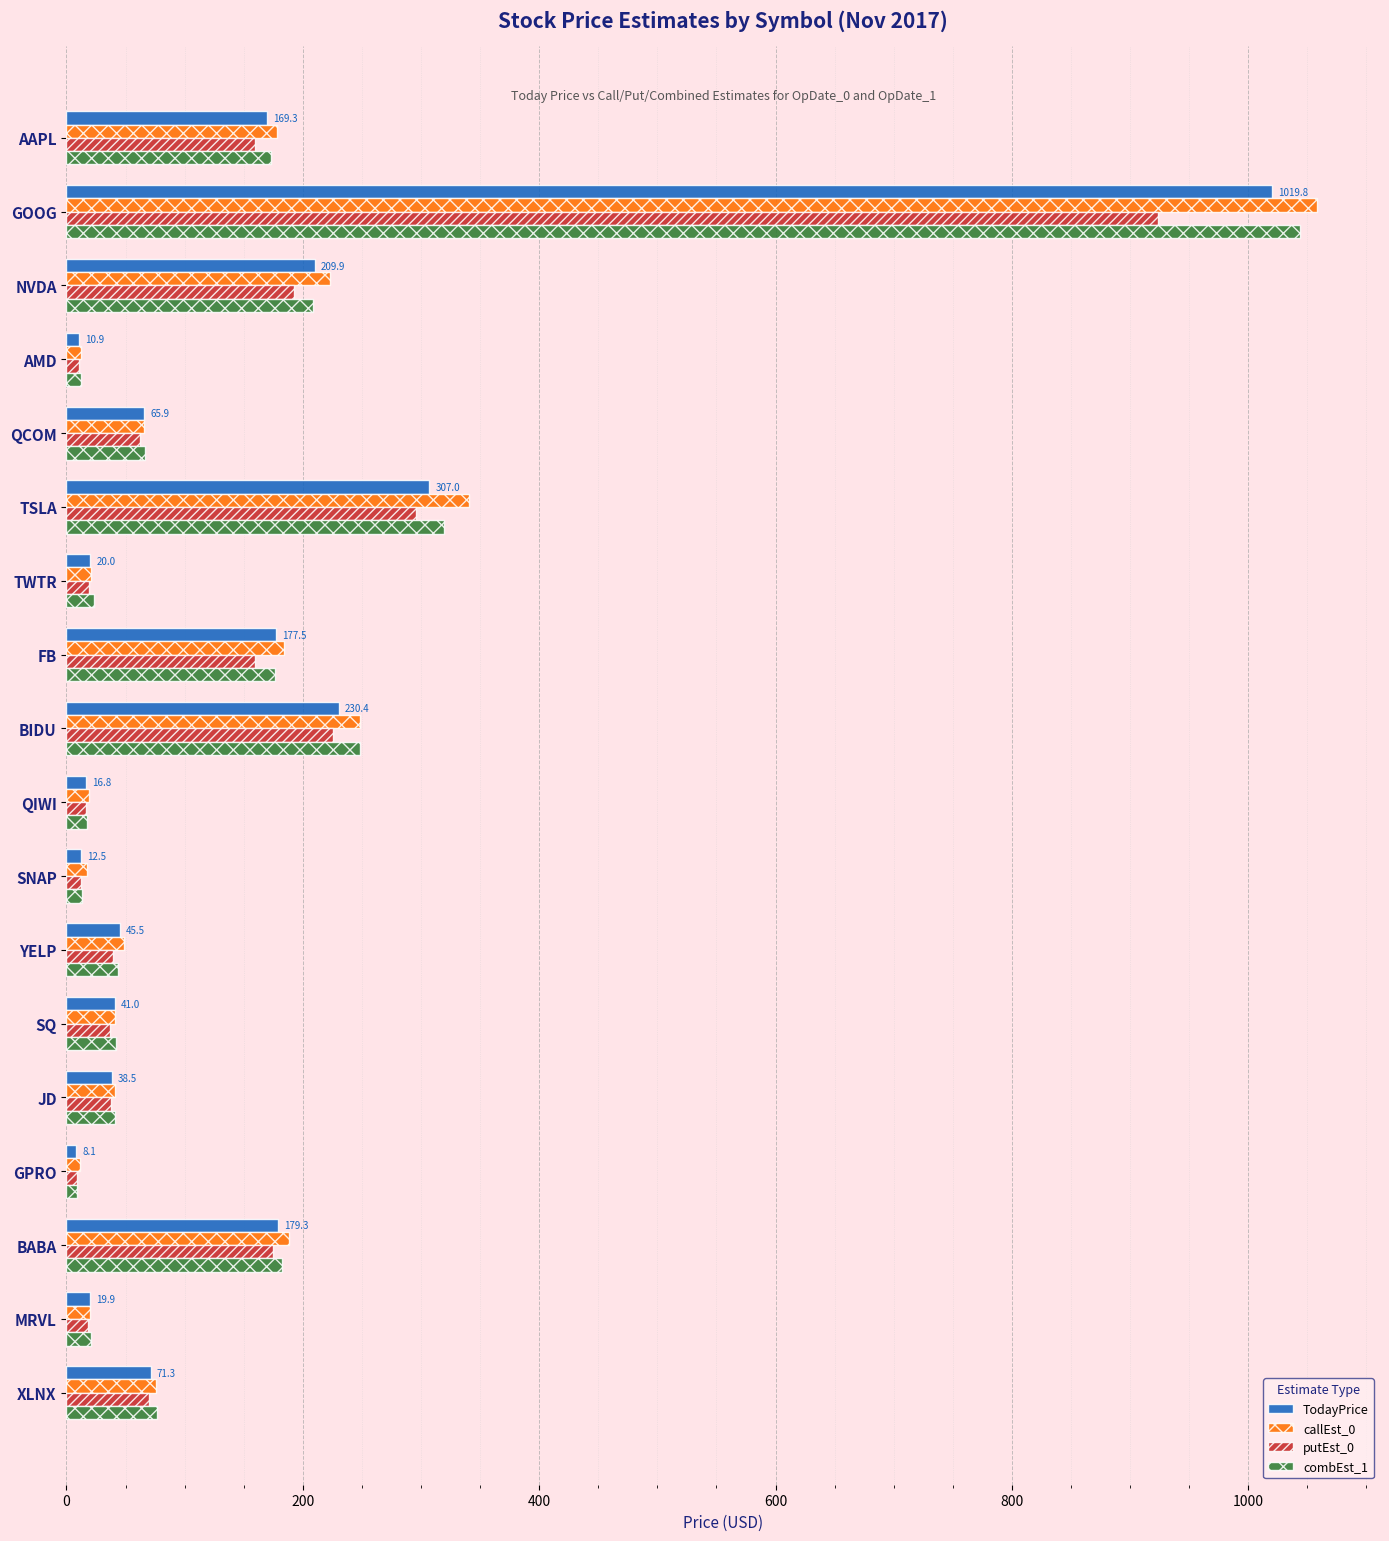

Which series has the largest range (max minus min)?

callEst_0